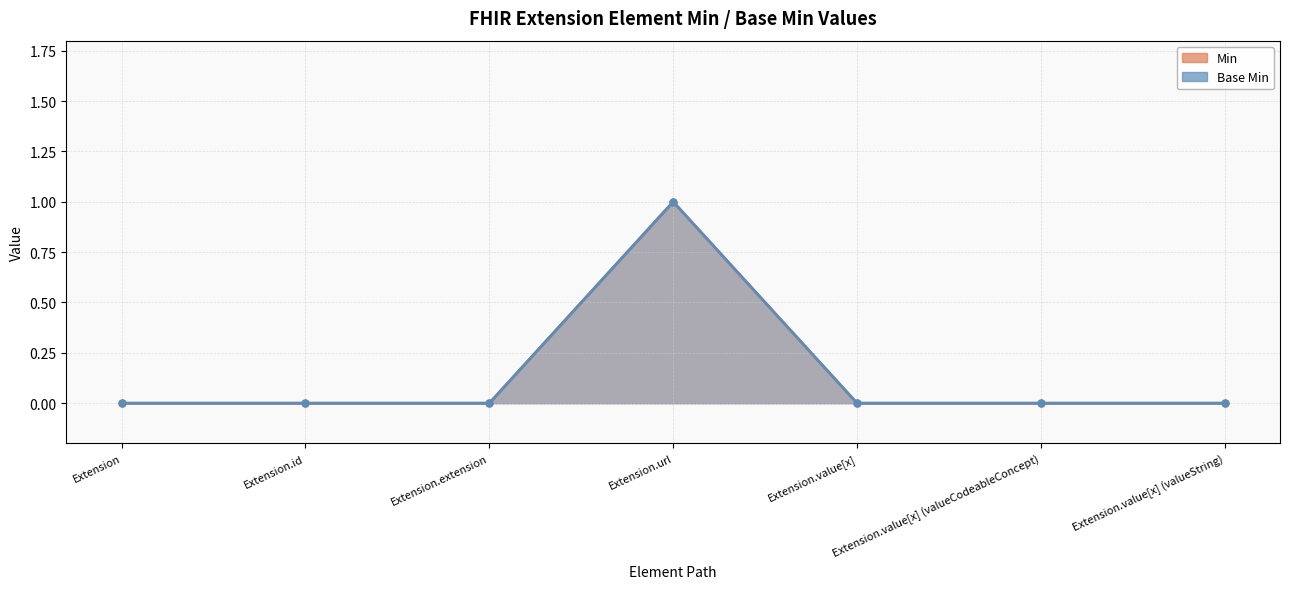

True or false: Base Min (line) and Min (line) cross at least once.

False